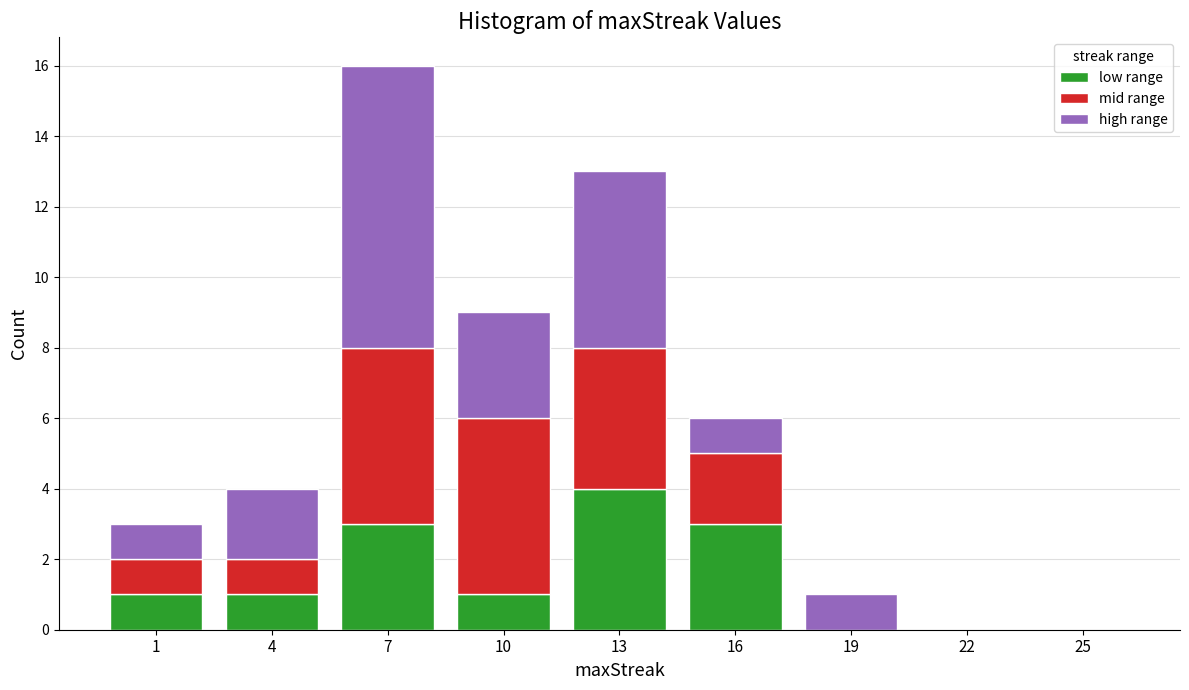

At which category is the sum across all series the highest?

7